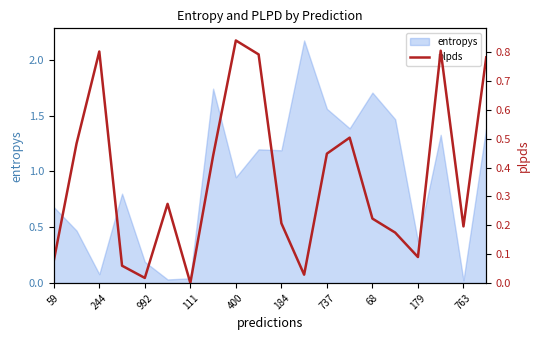

The value of entropys at 244 is 0.1. True or false?

True